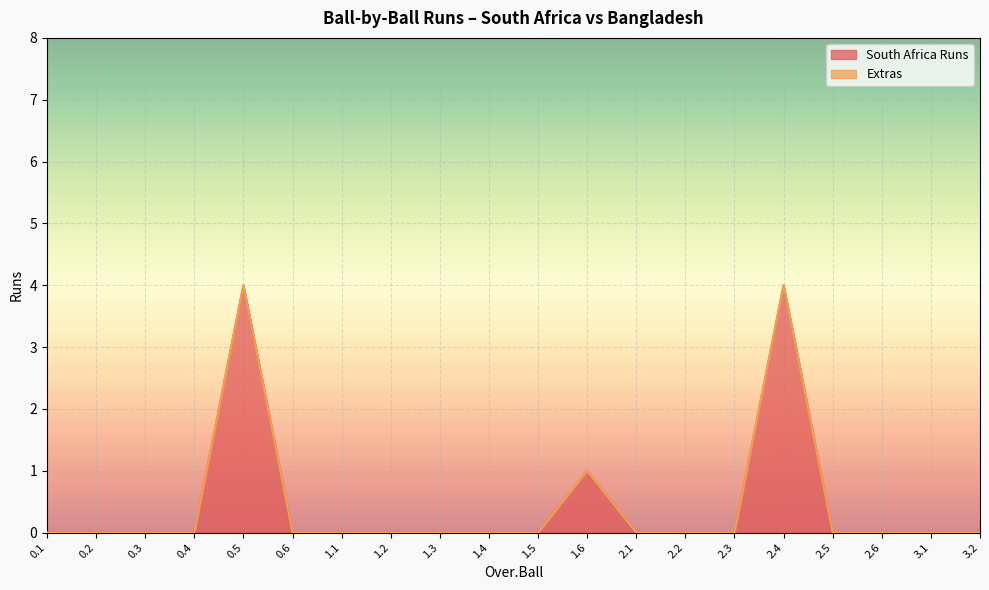

What is the label of the 7th point from the left?

1.1